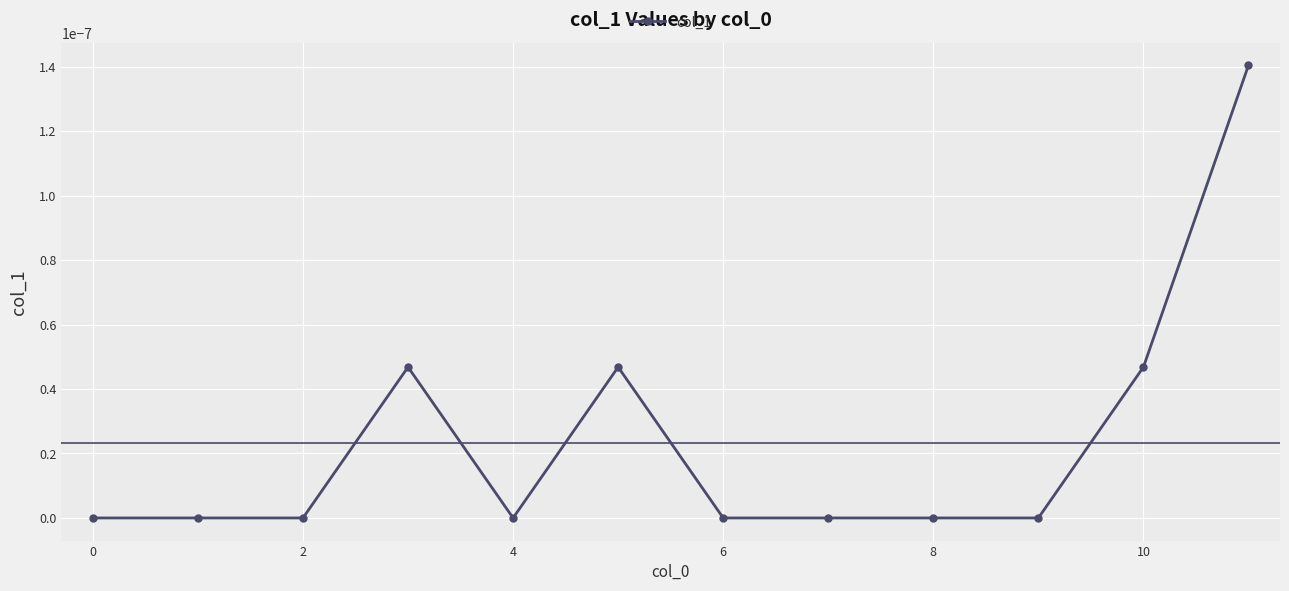

True or false: there are more than 0 points higher than both neighbors.

True